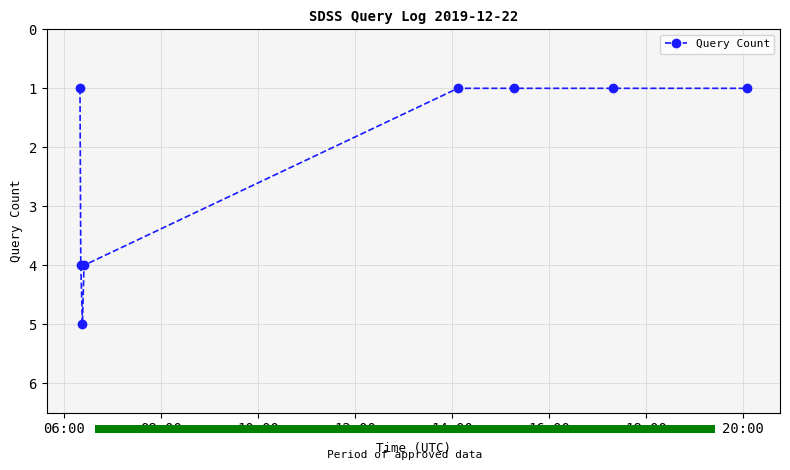

Is it true that the value at 10:00 is 2?

False